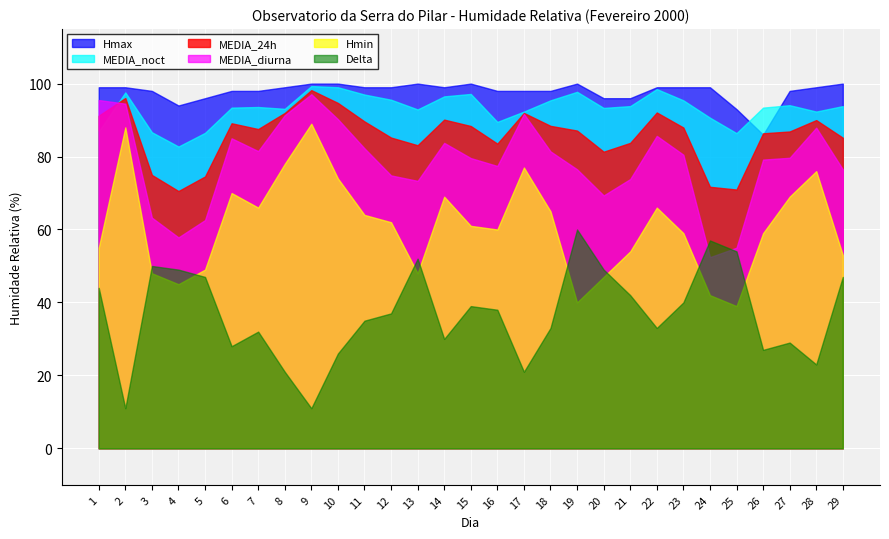

Reading right to left, extract all data points from this chart.

MEDIA_24h: 85.2	90.0	86.9	86.4	71.0	71.7	88.0	92.1	83.8	81.3	87.1	88.4	92.0	83.5	88.4	90.1	83.1	85.2	89.6	94.7	98.2	92.0	87.5	89.1	74.5	70.5	75.0	96.0	91.2
Hmax: 100.0	99.0	98.0	86.0	93.0	99.0	99.0	99.0	96.0	96.0	100.0	98.0	98.0	98.0	100.0	99.0	100.0	99.0	99.0	100.0	100.0	99.0	98.0	98.0	96.0	94.0	98.0	99.0	99.0
Hmin: 53.0	76.0	69.0	59.0	39.0	42.0	59.0	66.0	54.0	47.0	40.0	65.0	77.0	60.0	61.0	69.0	48.0	62.0	64.0	74.0	89.0	78.0	66.0	70.0	49.0	45.0	48.0	88.0	55.0
MEDIA_diurna: 76.5	87.9	79.7	79.2	55.0	52.4	80.5	85.7	73.8	69.3	76.5	81.4	91.7	77.4	79.6	83.8	73.3	74.8	82.2	90.2	97.1	91.3	81.5	85.0	62.6	57.8	63.2	94.5	95.5
MEDIA_noct: 93.8	92.3	94.1	93.4	86.4	90.7	95.4	98.5	93.8	93.3	97.8	95.4	92.3	89.5	97.2	96.5	92.9	95.6	97.0	99.0	99.3	93.1	93.6	93.4	86.5	82.8	86.7	97.6	86.9
Delta: 47.0	23.0	29.0	27.0	54.0	57.0	40.0	33.0	42.0	49.0	60.0	33.0	21.0	38.0	39.0	30.0	52.0	37.0	35.0	26.0	11.0	21.0	32.0	28.0	47.0	49.0	50.0	11.0	44.0